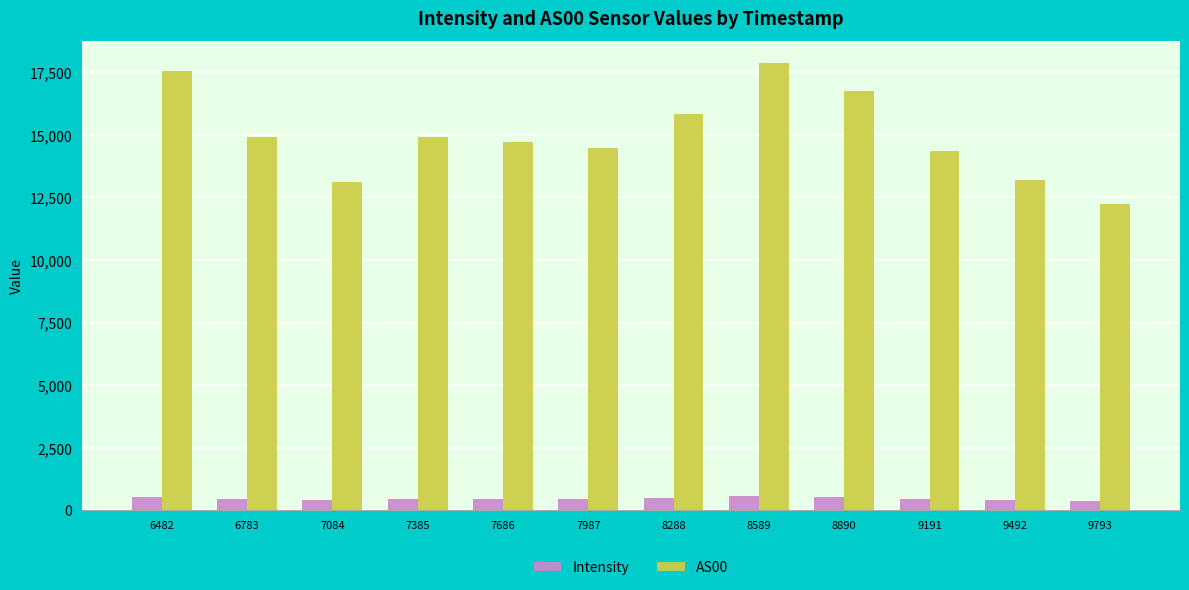

Is it true that AS00 equals 6384.5 at 8288?

False